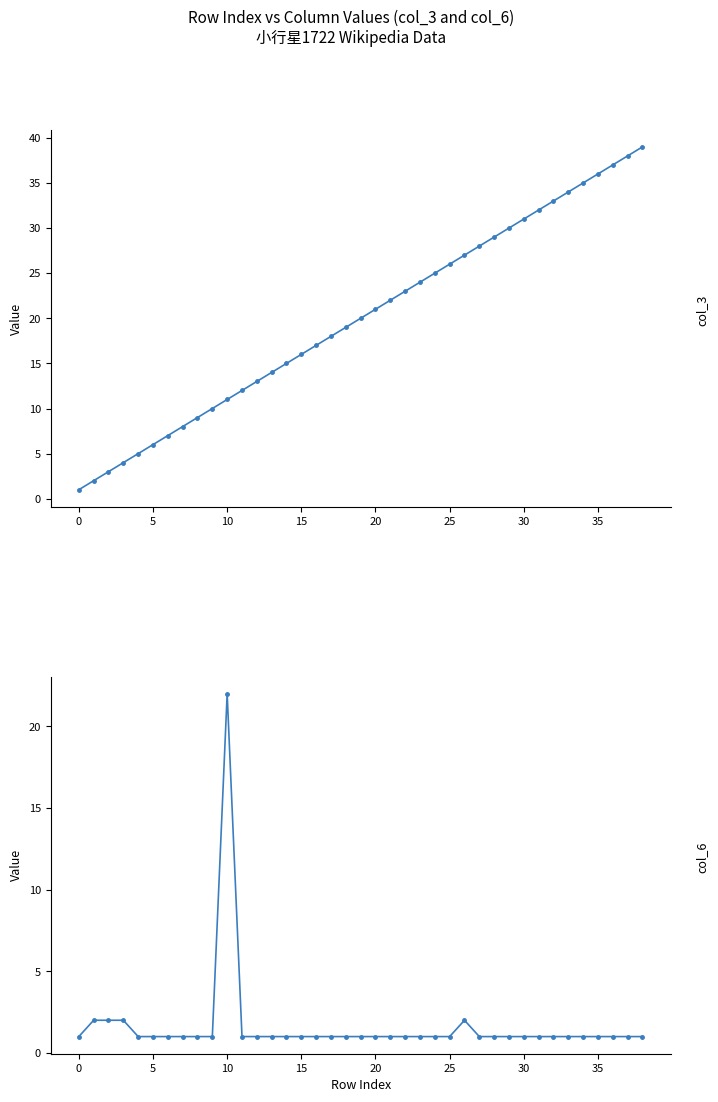

How many interior local peaks does the col_6 series have?

2